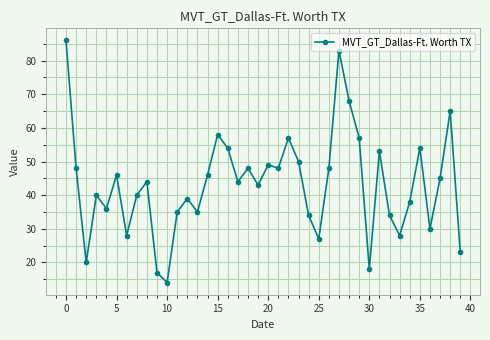

What is the difference between the second highest and minimum values?

69